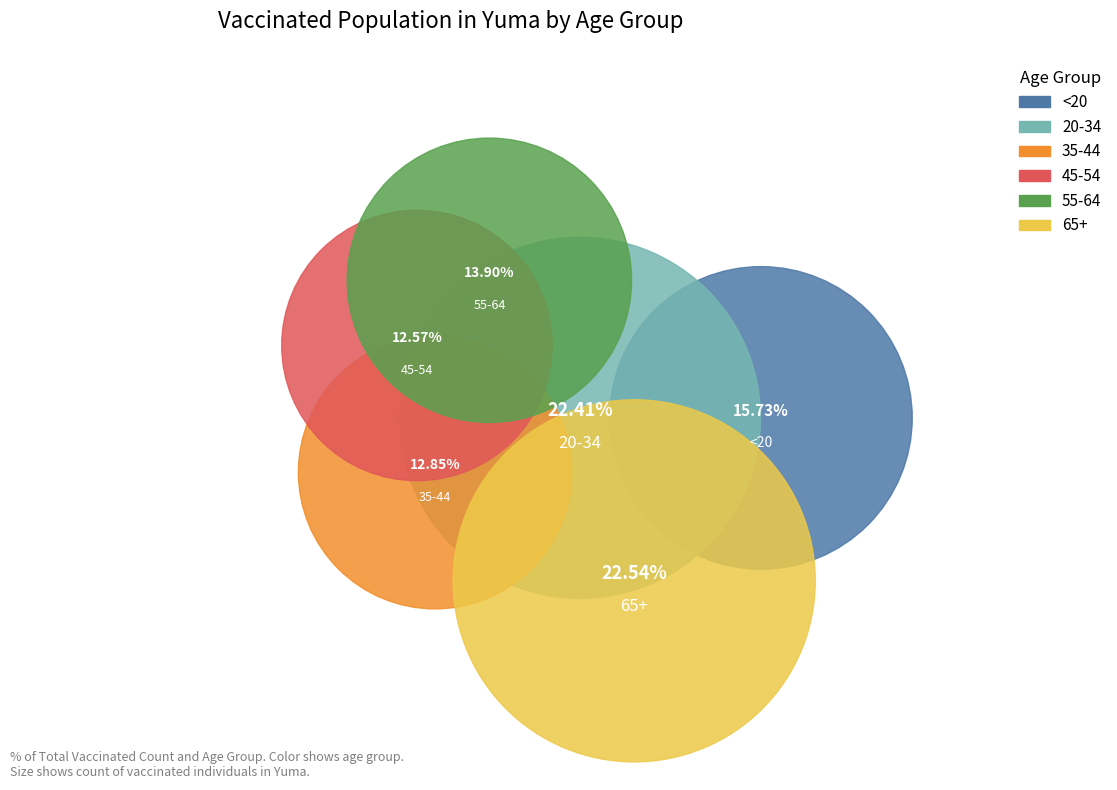

To the nearest percent, what portion does 65+ represent?

23%